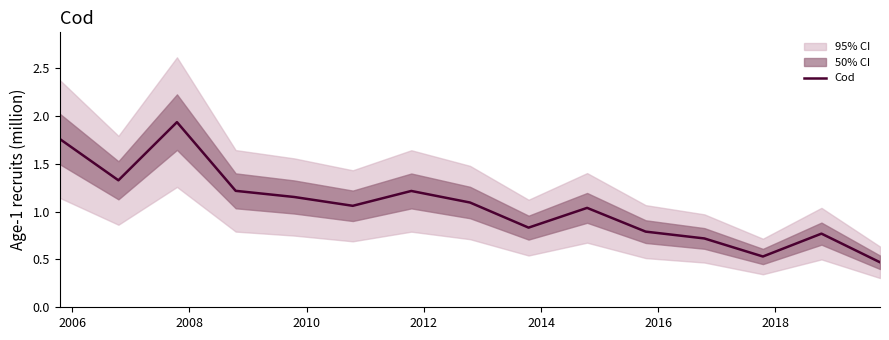

What is the greatest value displayed?

1.9